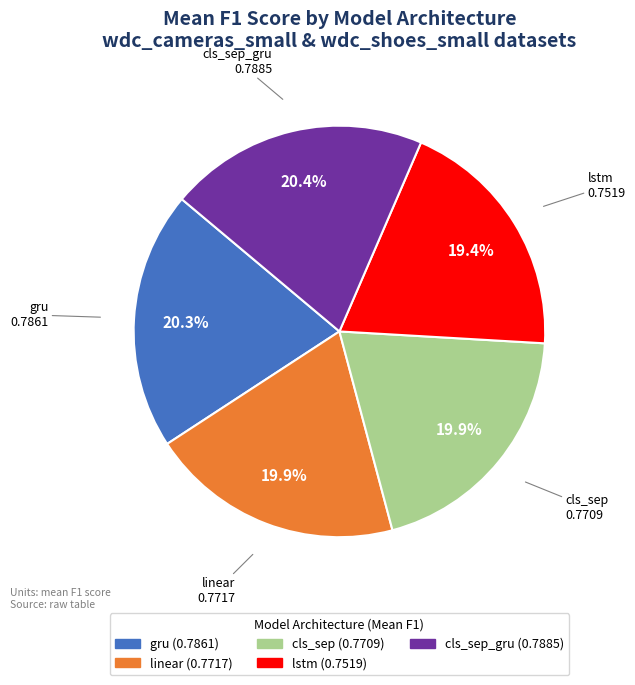

To the nearest percent, what is the combined percentage of gru and cls_sep?

40%